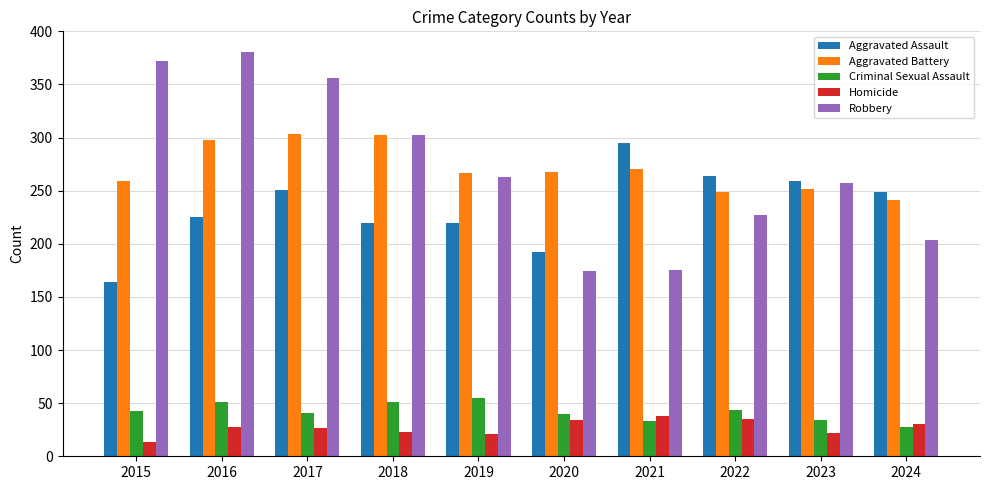

Is the value of Criminal Sexual Assault at 2022 greater than the value of Aggravated Assault at 2016?

No